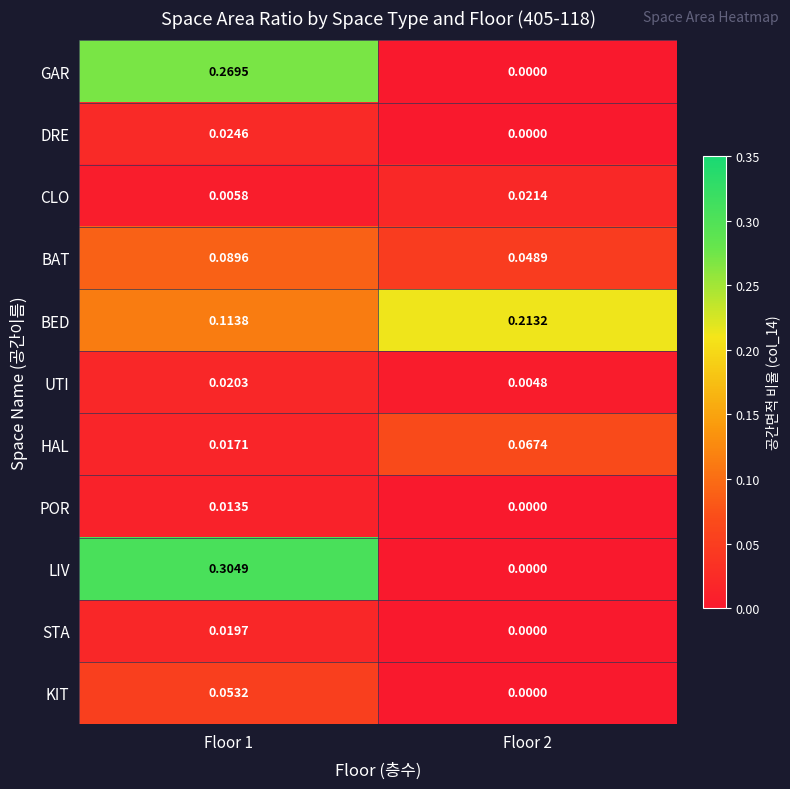

Is the value of DRE at Floor 2 greater than the value of CLO at Floor 1?

No